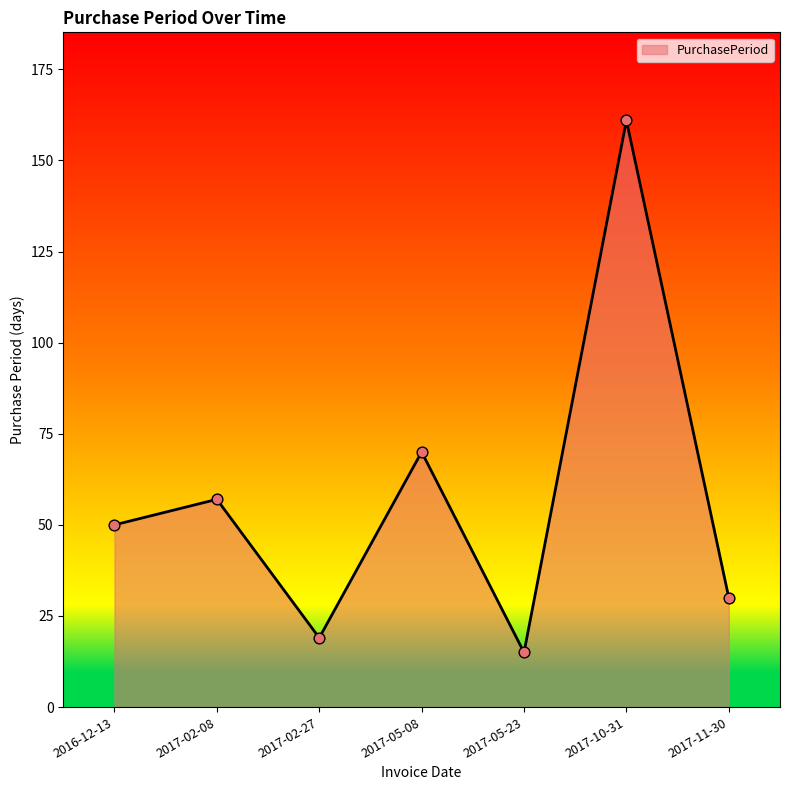

What is the change in value from 2017-02-08 to 2017-02-27?

-38